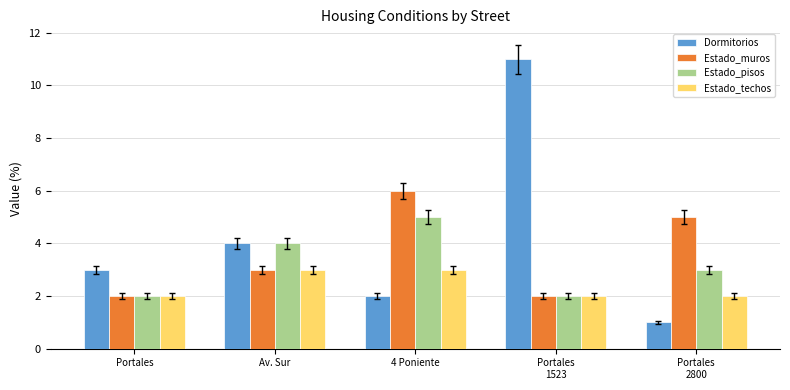

What is the greatest value displayed?

11